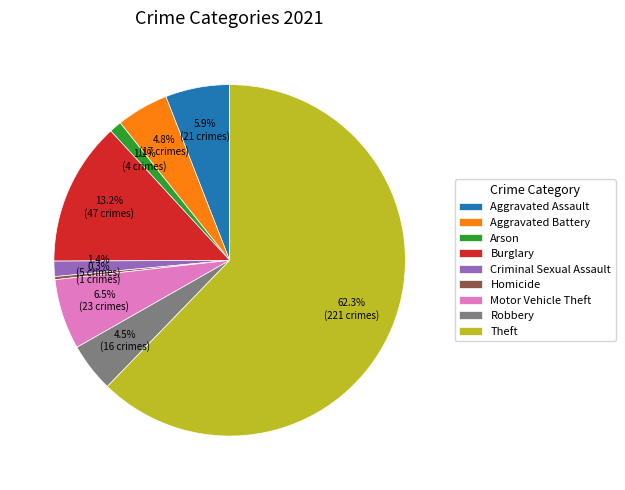

To the nearest percent, what percentage of the pie is Aggravated Assault?

6%